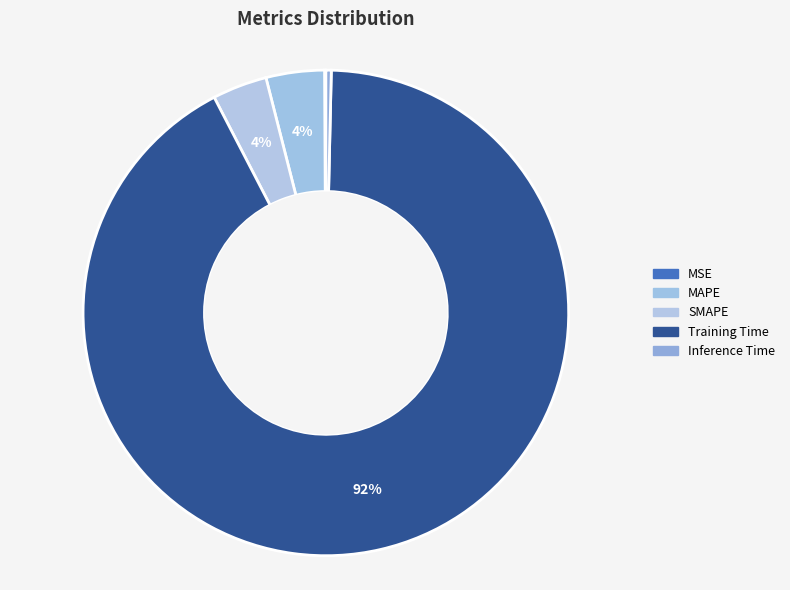

True or false: MAPE accounts for 1% of the total.

False